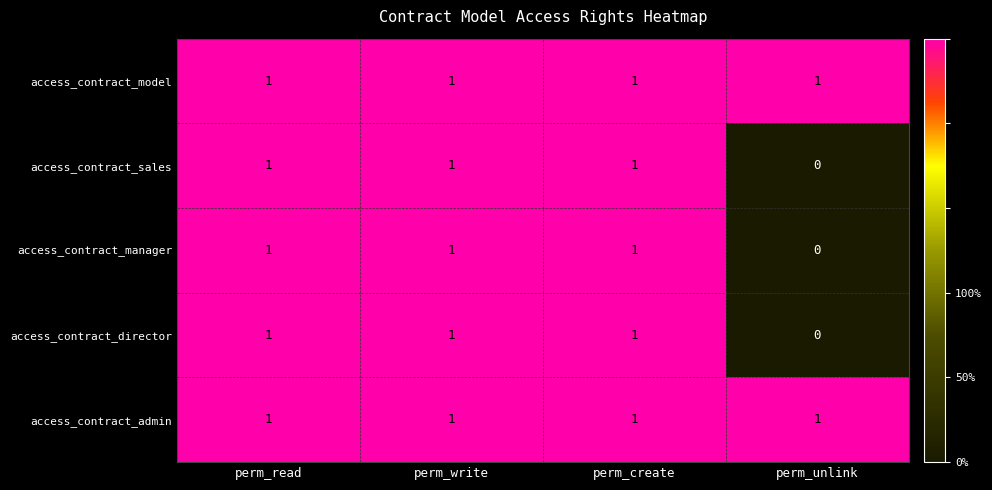

At which label does access_contract_sales reach its minimum?

perm_unlink